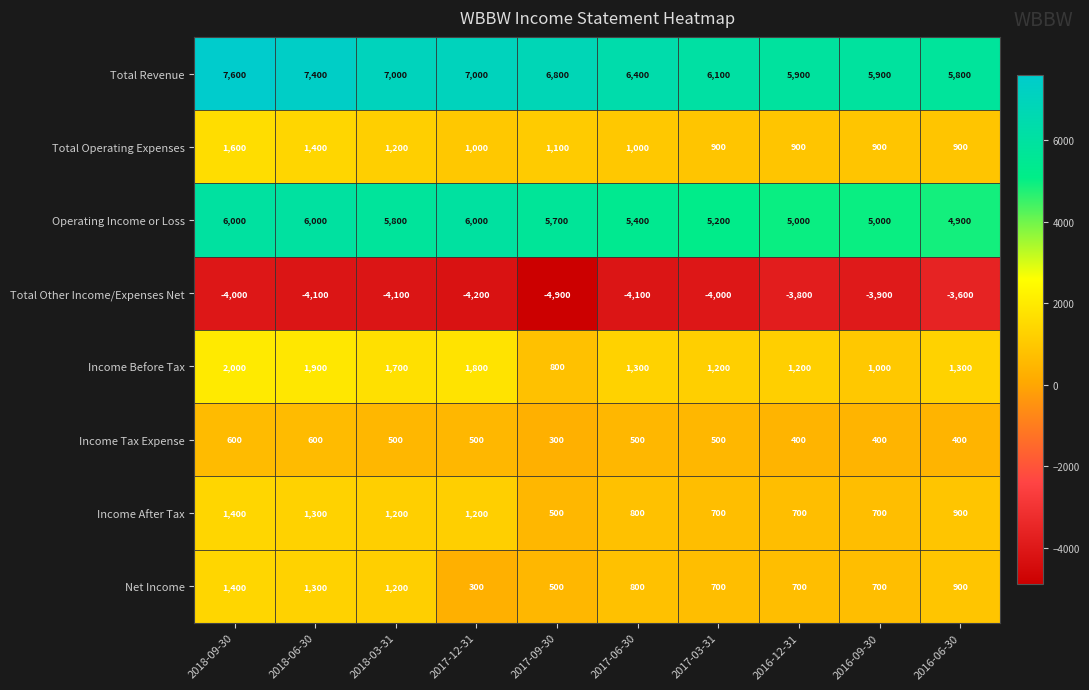

Which series has the largest total across all categories?

Total Revenue